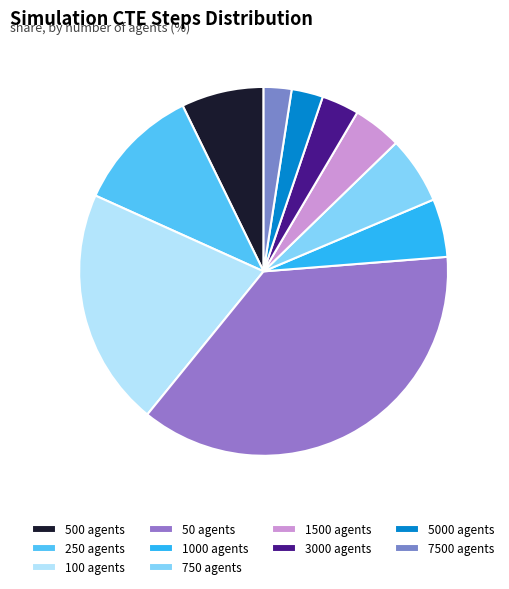

Which slice is the largest?

50 agents